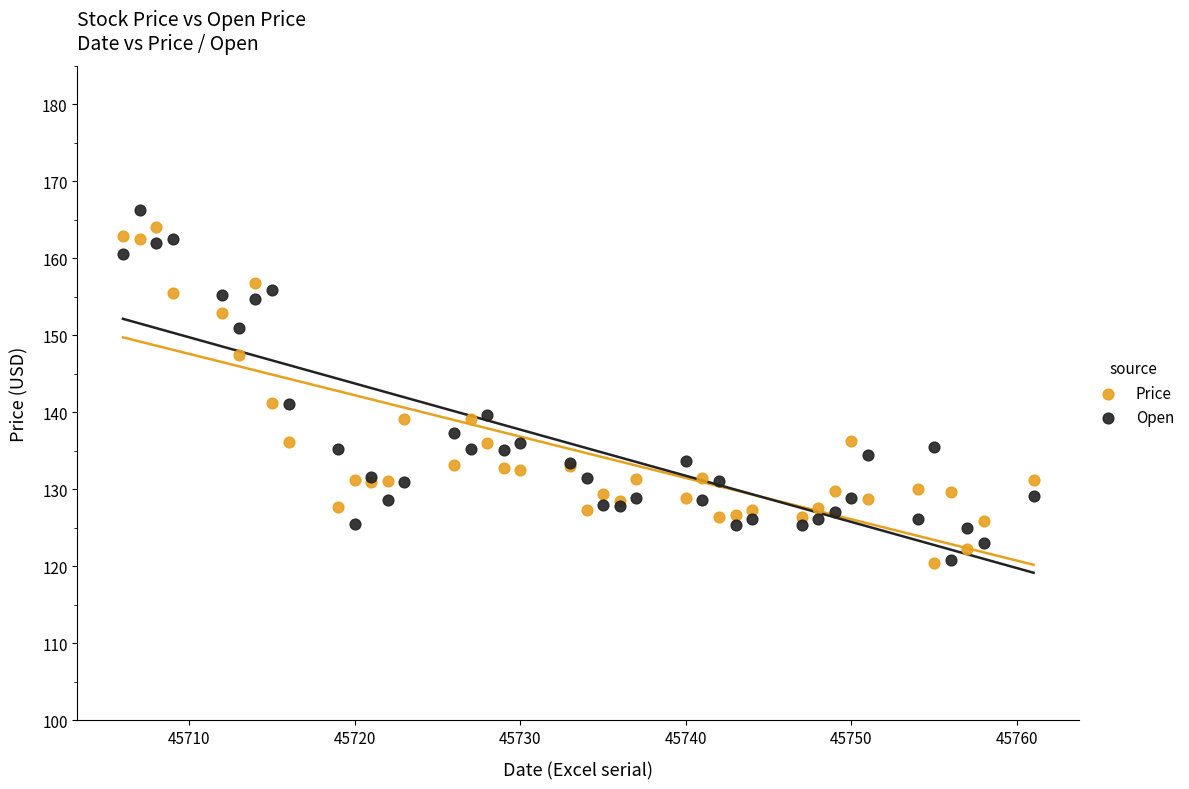

What is the X range (max minus min) for the scatter plot?

55.0